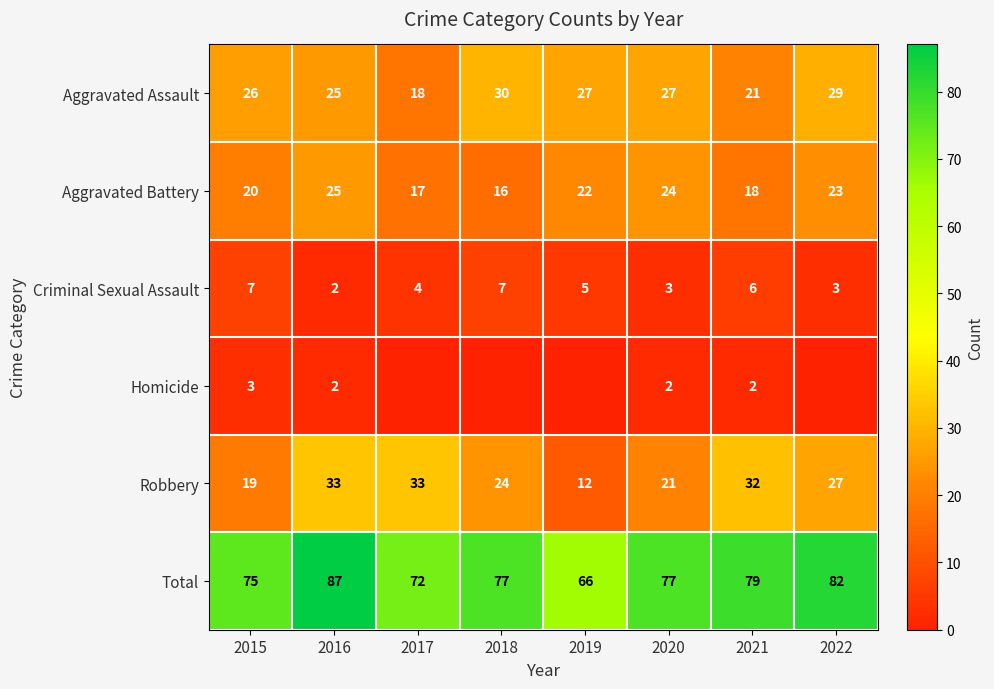

Is it true that Criminal Sexual Assault equals 3 at 2019?

False